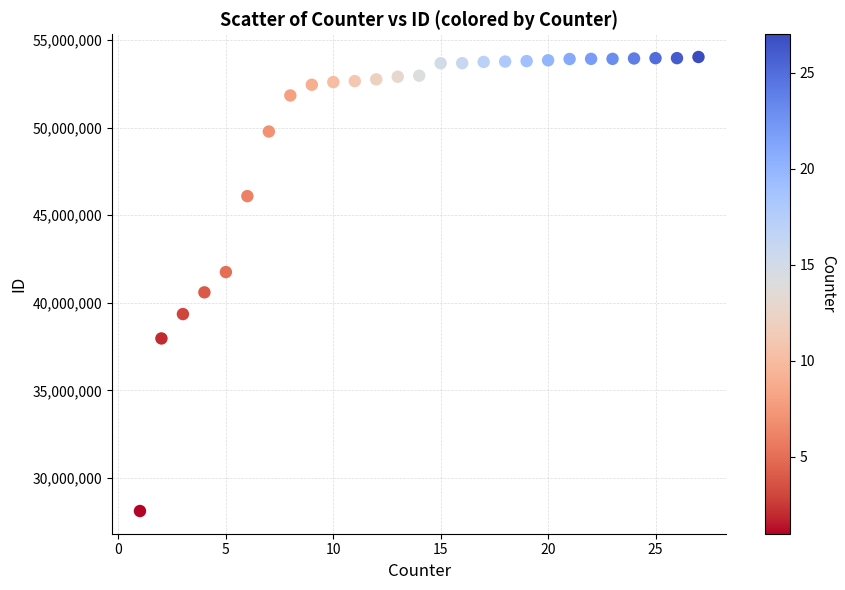

What is the range of Y values (max minus min)?

25903266